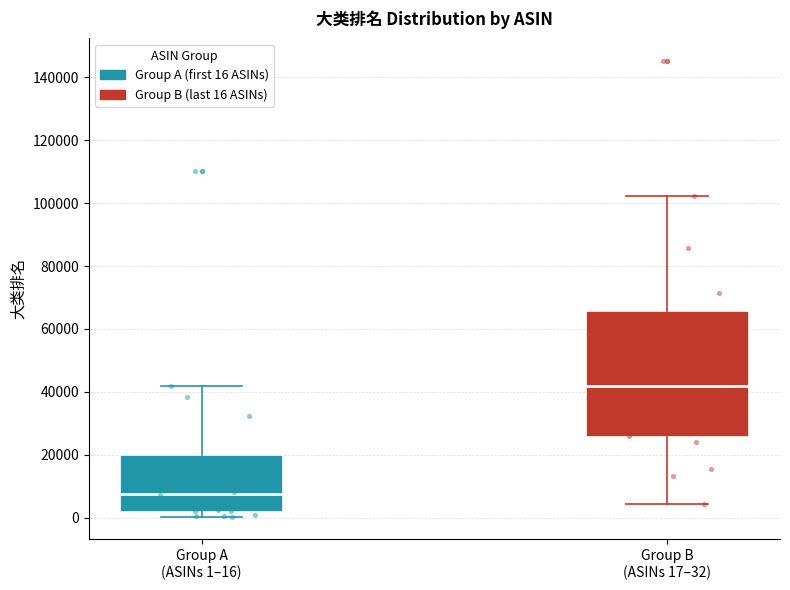

Where does the lower whisker of the box for Group B (ASINs 17–32) end on the y-axis? The values are not printed on the chart, so give them approximately, as read against the axis.

4000